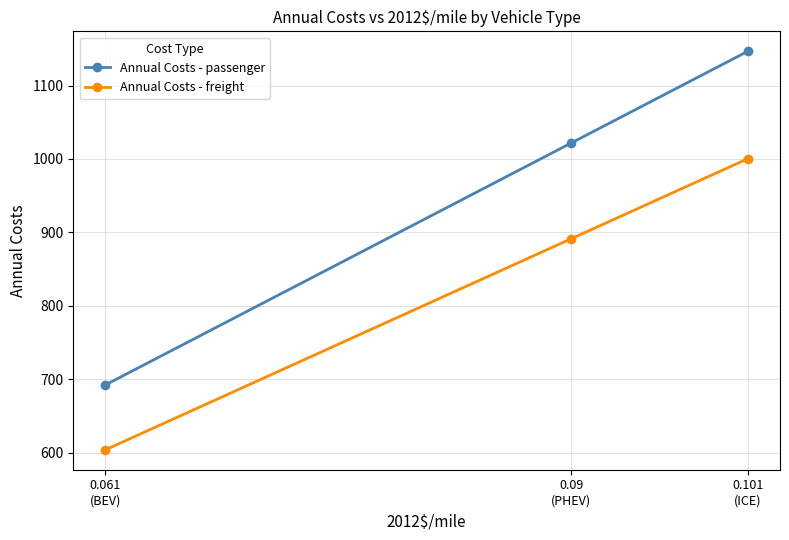

How many categories are shown in the chart?

3